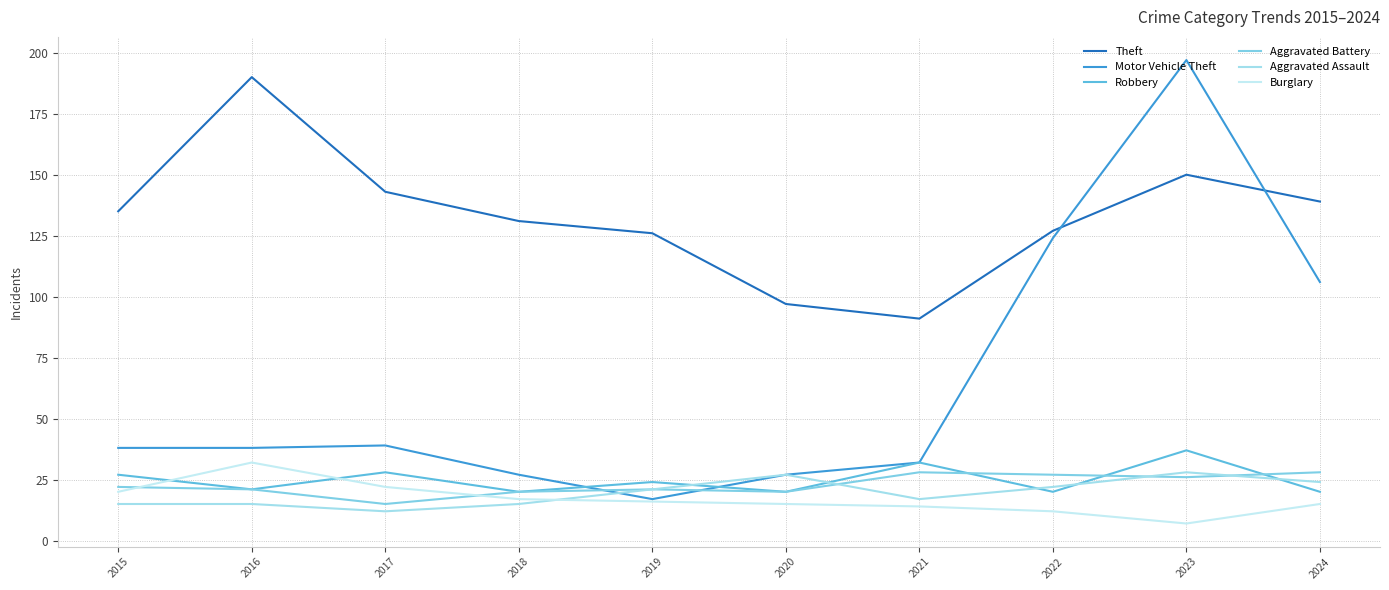

Rank the series at 2017 from highest to lowest value.

Theft, Motor Vehicle Theft, Robbery, Burglary, Aggravated Battery, Aggravated Assault